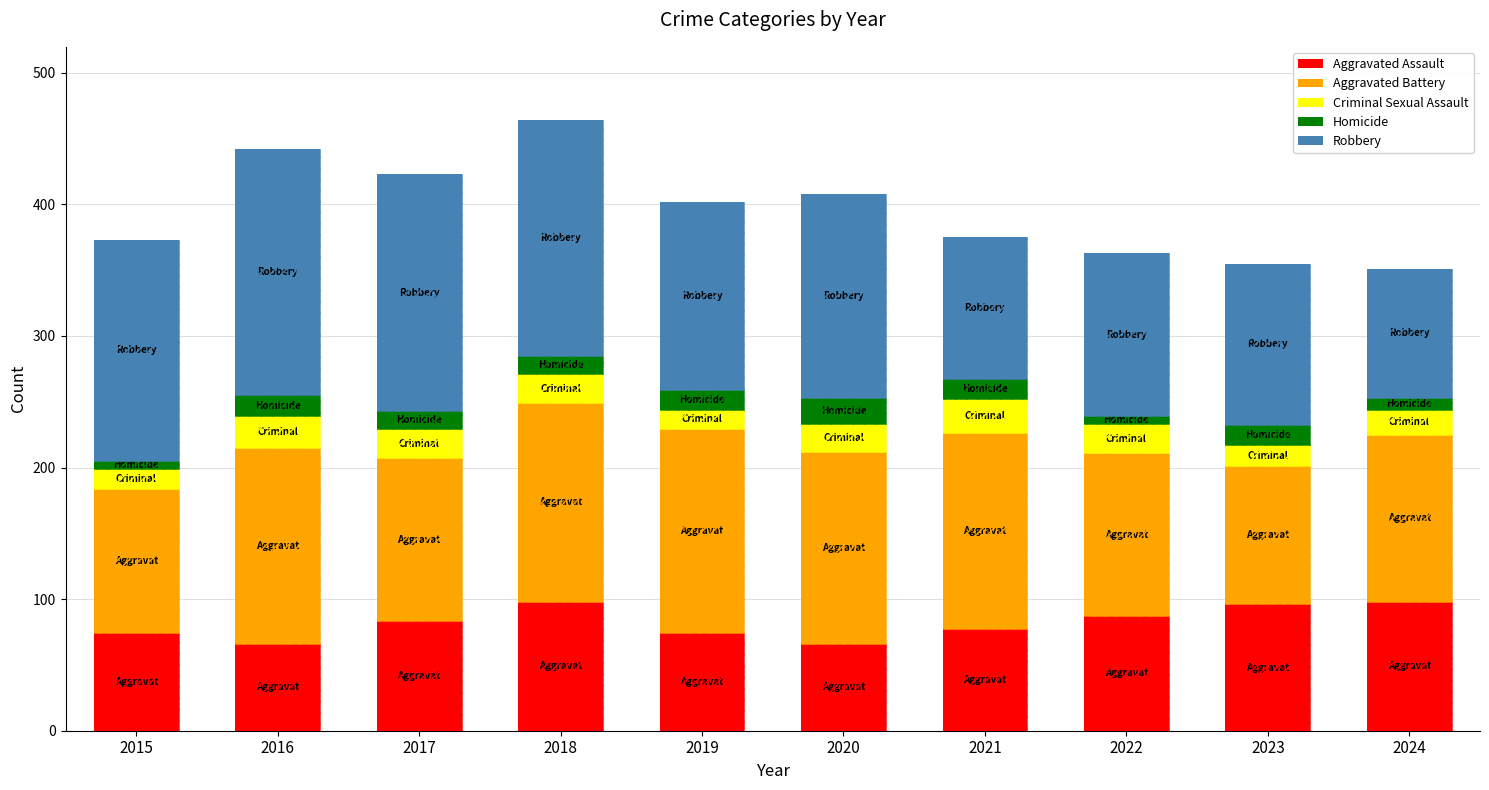

Read the Aggravated Assault value at 2021.

77